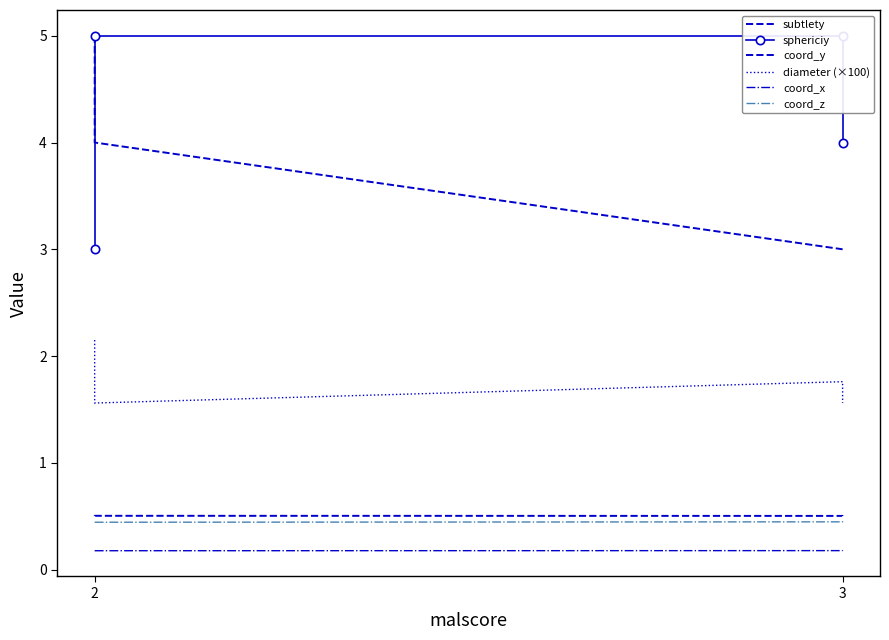

What is the sum of the coord_y values at 2 and 3?

1.0